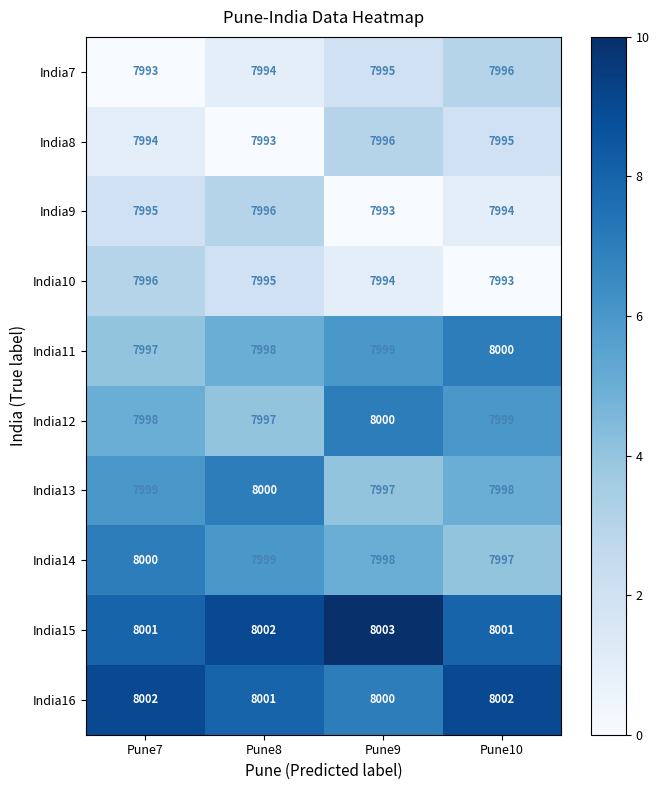

How many categories are shown in the chart?

4